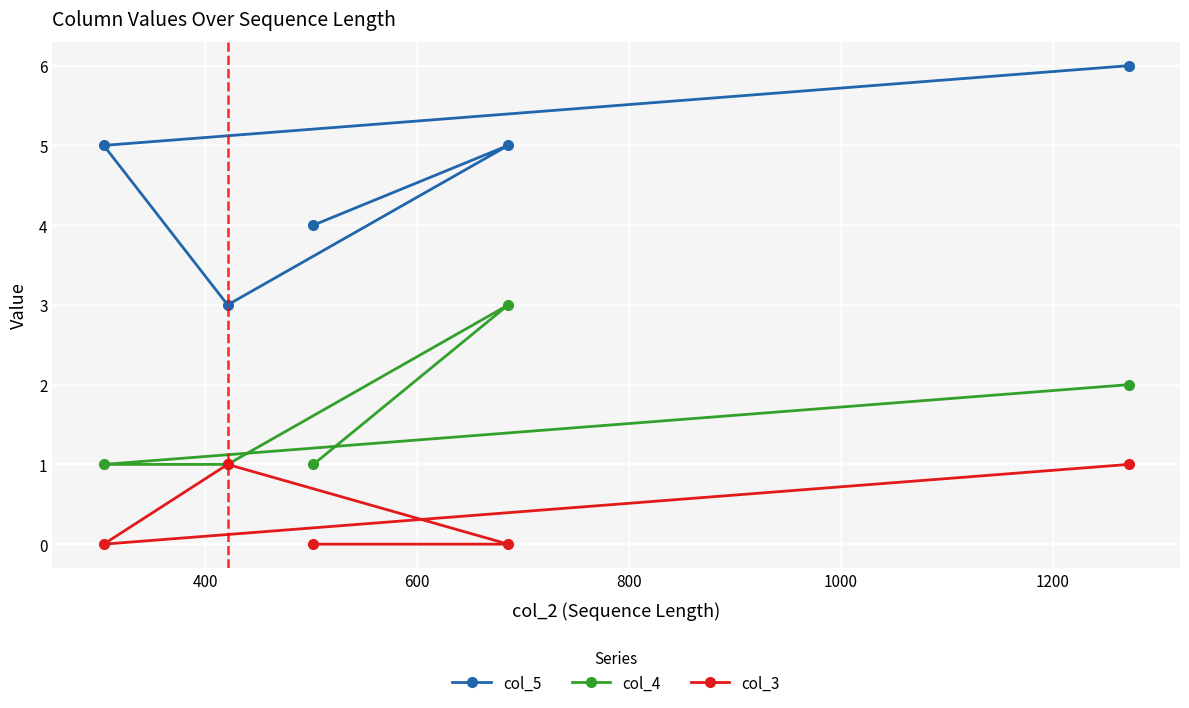

Rank the series by their average value, from highest to lowest.

col_5, col_4, col_3